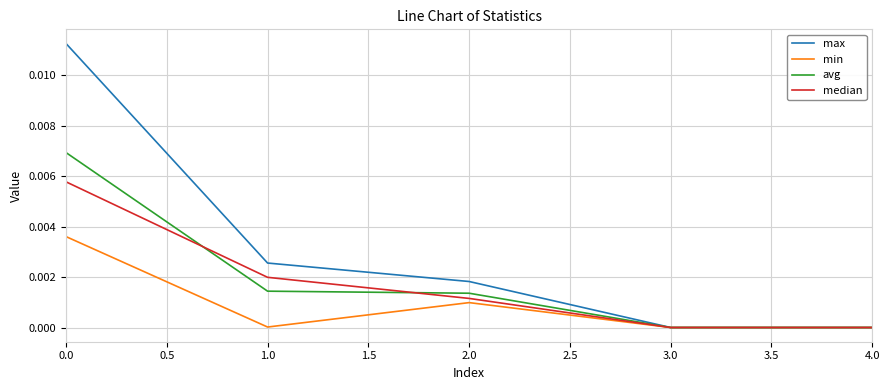

Rank the series by their maximum value, from lowest to highest.

min, median, avg, max